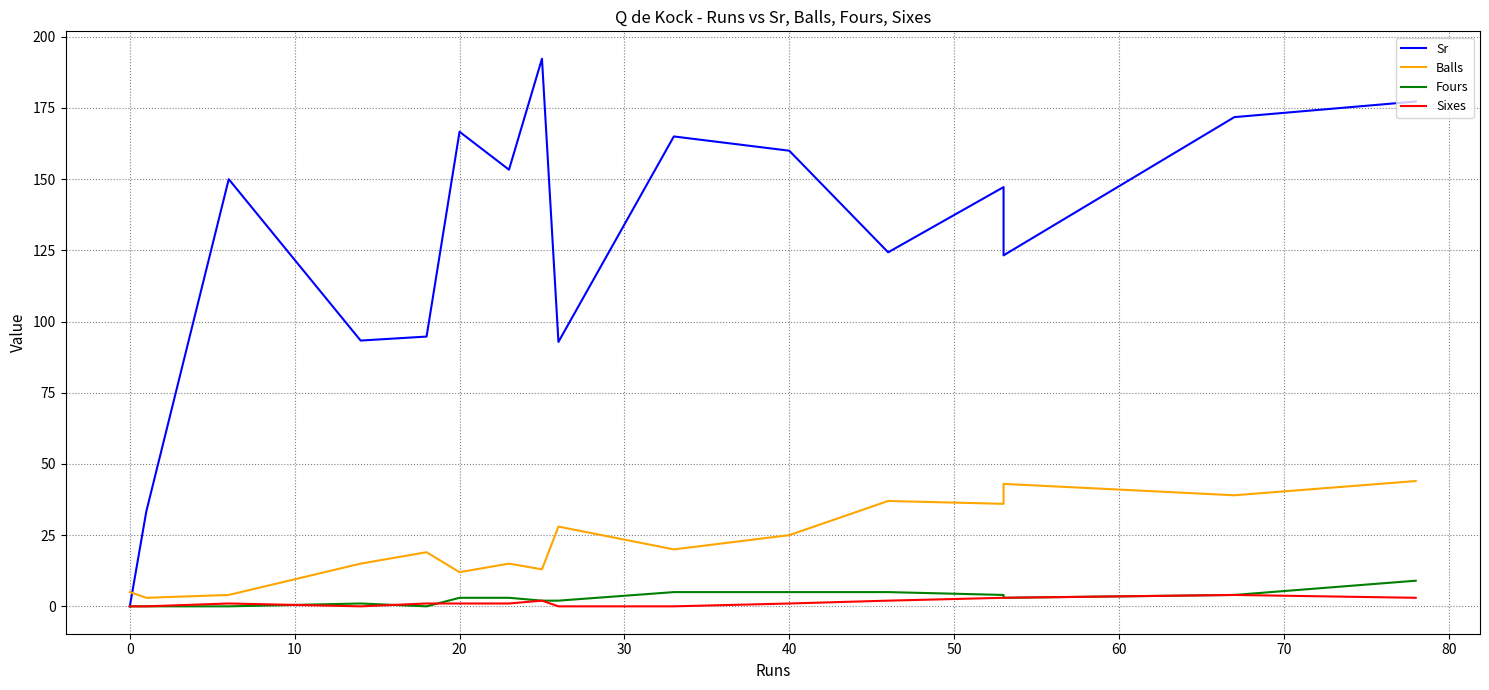

True or false: Balls has a value of 11.0 at 14.

False